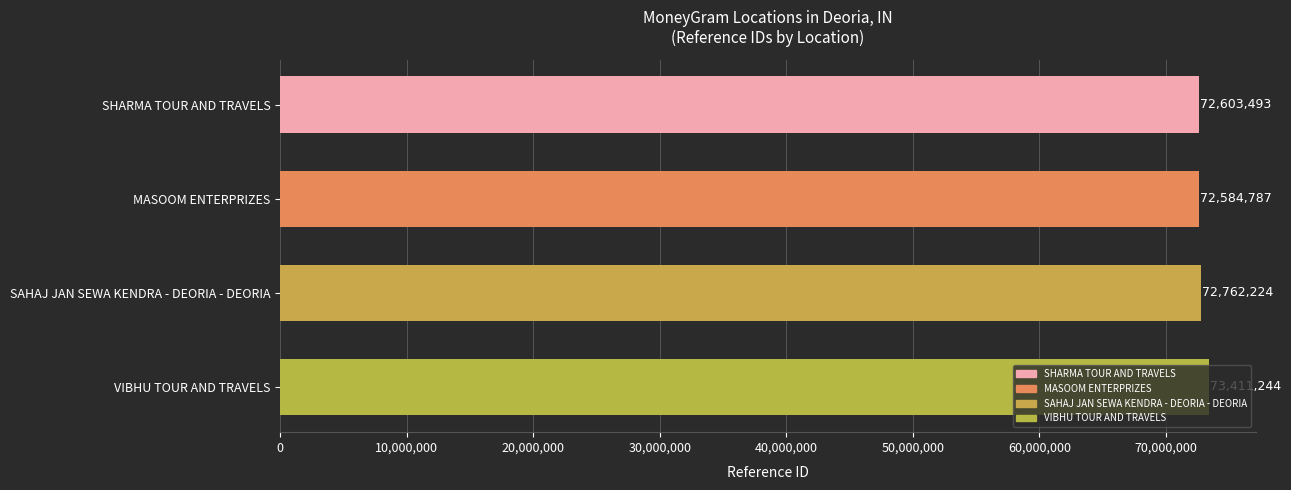

What is the ratio of the value at SAHAJ JAN SEWA KENDRA - DEORIA - DEORIA to the value at VIBHU TOUR AND TRAVELS?

1.0